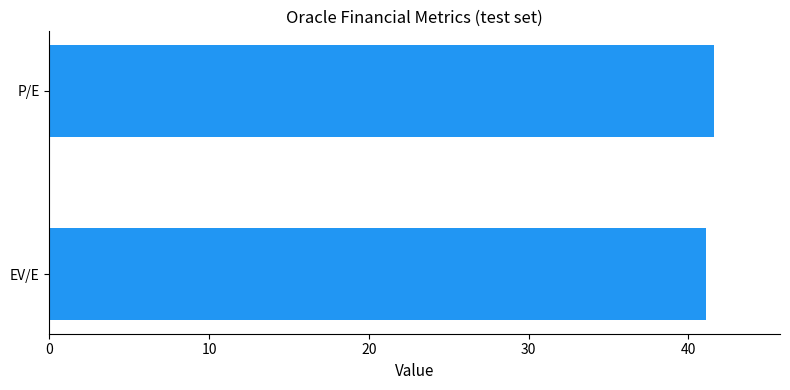

True or false: the data shows 65.4 at P/E.

False